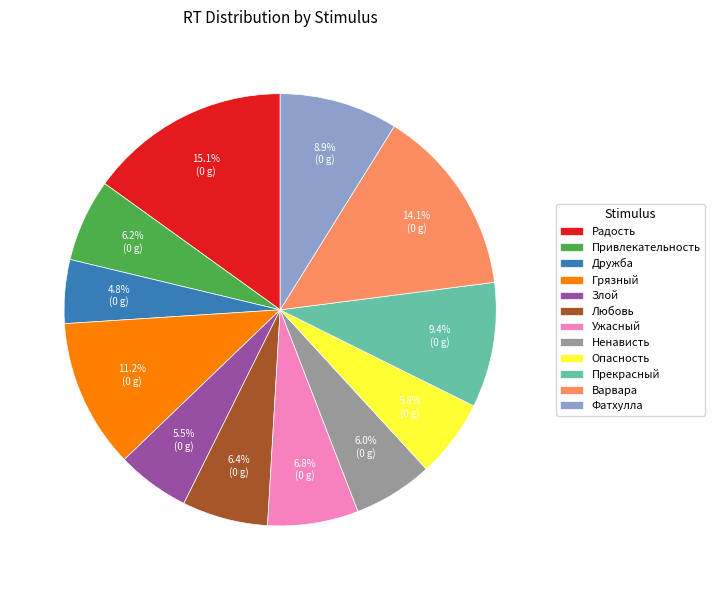

What is the total percentage of Ненависть and Любовь?

12.4%